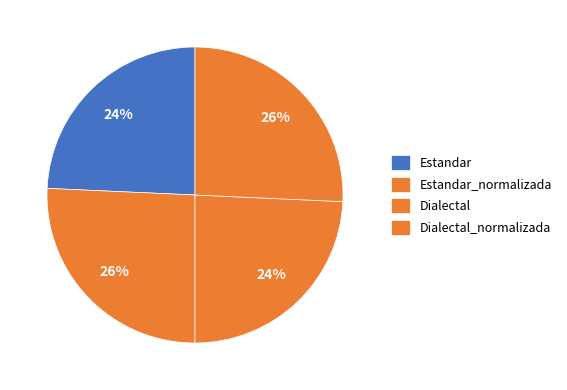

How many slices are in this pie chart?

4